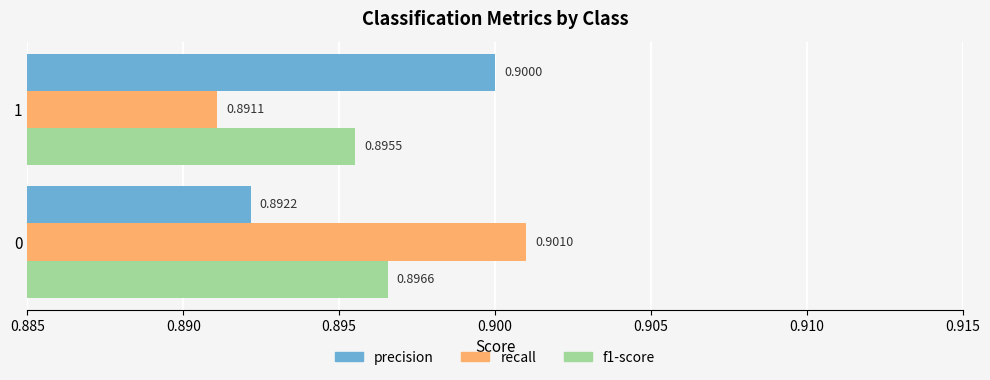

Which series has the largest range (max minus min)?

recall